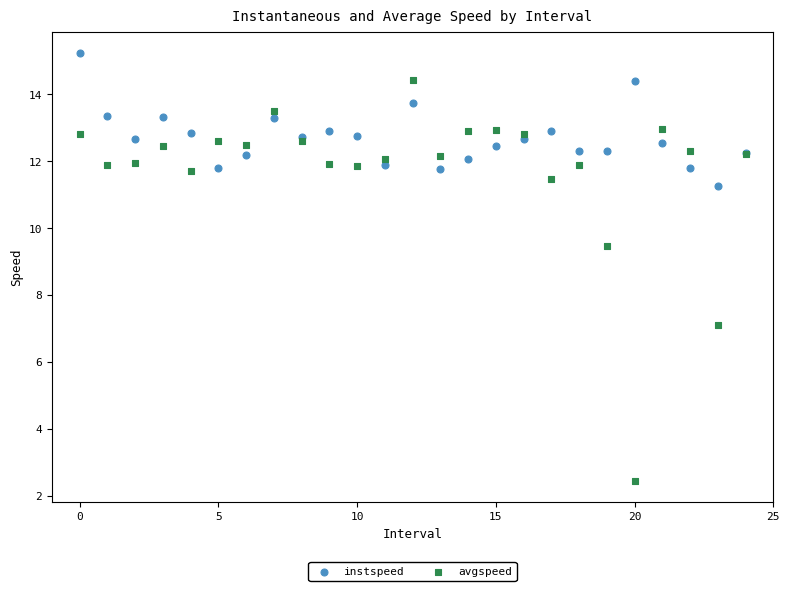

Which series has the widest spread of Y values?

avgspeed